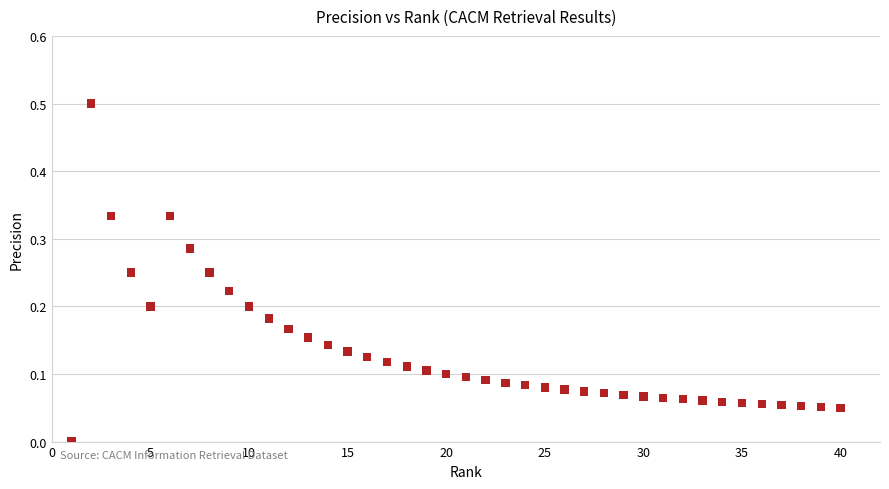

What is the range of Y values (max minus min)?

0.5